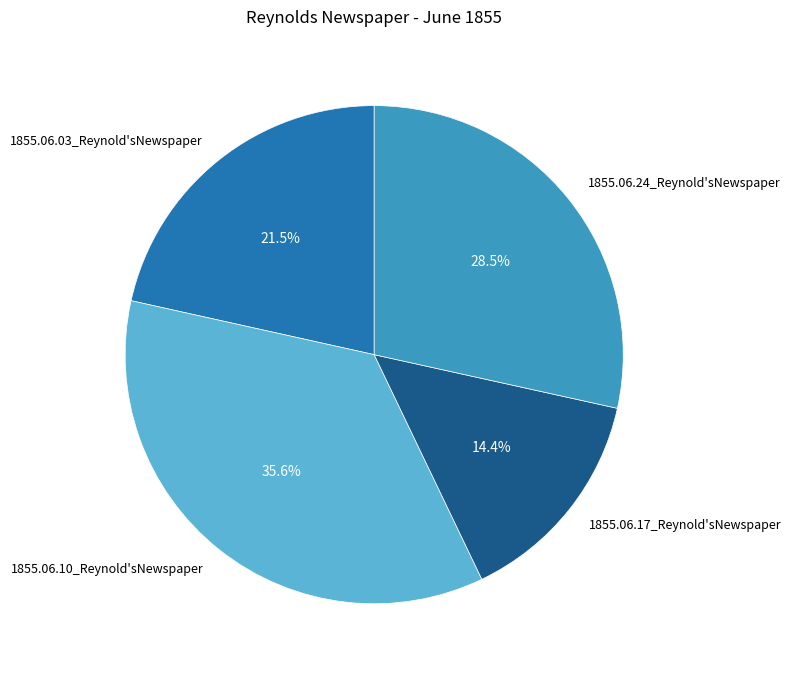

To the nearest percent, what portion does 1855.06.17_Reynold'sNewspaper represent?

14%